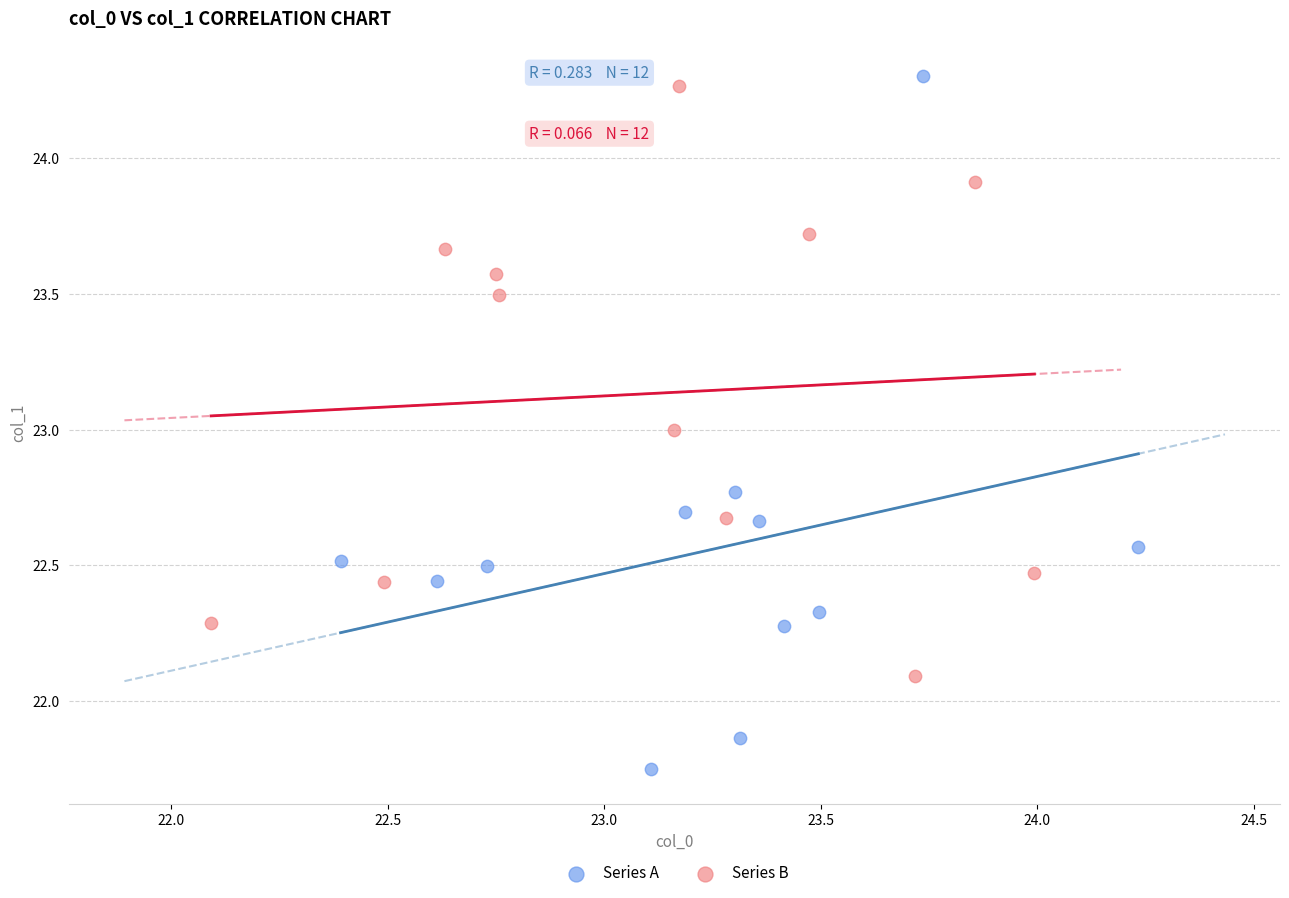

Which series has the largest Y range (max minus min)?

Series A